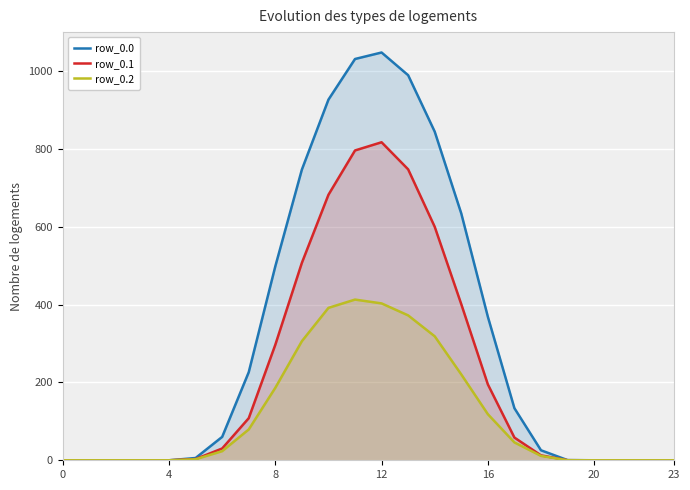

At which category does row_0.1 reach its first local peak?

12